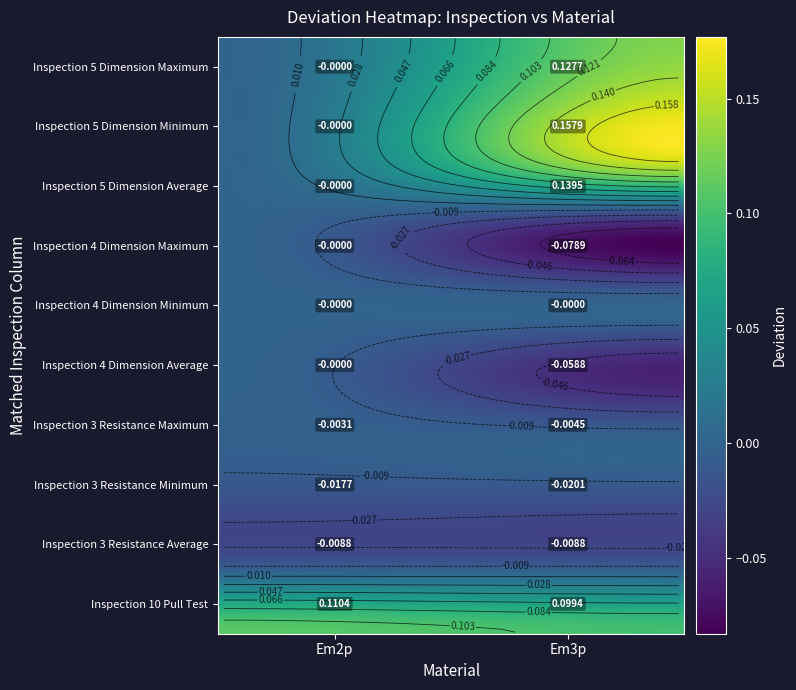

Rank the series at Em2p from lowest to highest value.

Inspection_3_Resistance_Minimum, Inspection_3_Resistance_Average, Inspection_3_Resistance_Maximum, Inspection_4_Dimension_Minimum, Inspection_5_Dimension_Minimum, Inspection_4_Dimension_Average, Inspection_5_Dimension_Average, Inspection_4_Dimension_Maximum, Inspection_5_Dimension_Maximum, Inspection_10_Pull_Test